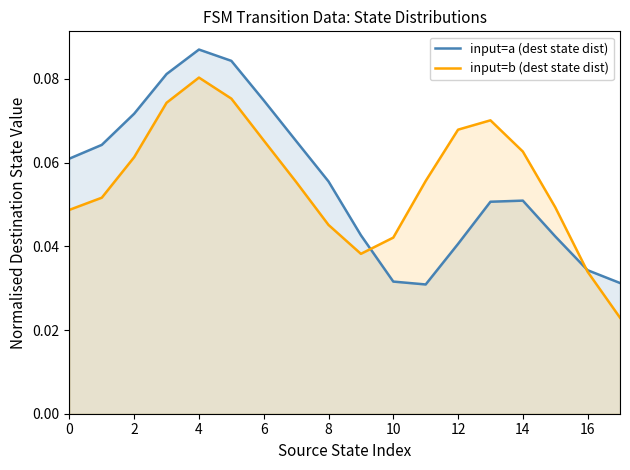

Rank the series by their average value, from lowest to highest.

input=b (dest state dist), input=a (dest state dist)